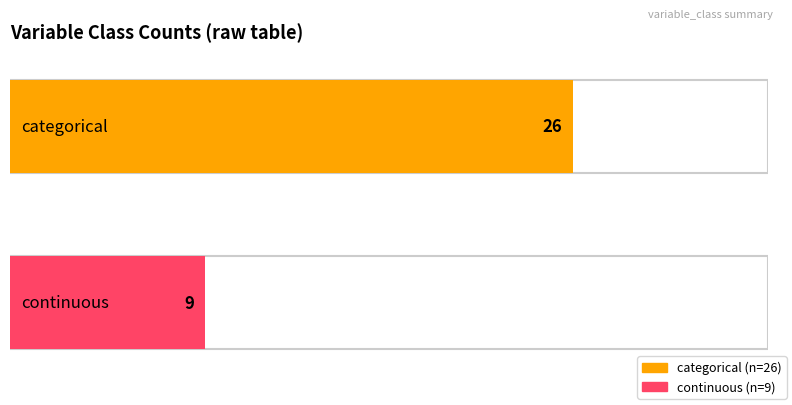

Reading left to right, transcribe all the data shown in this chart.

categorical=26	continuous=9